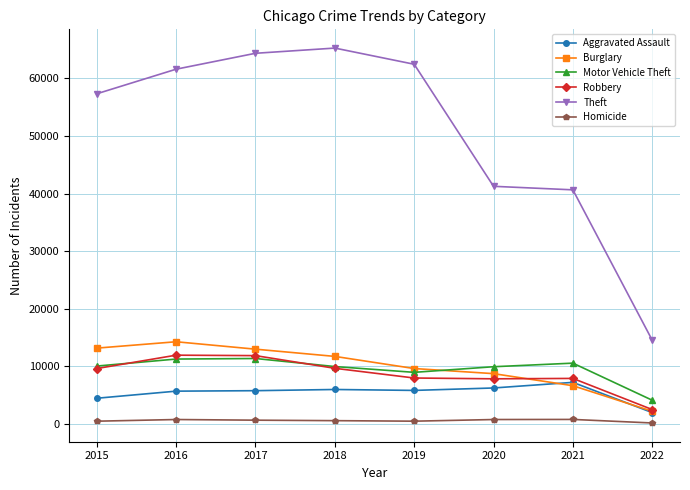

What is the minimum value for Theft?

14558